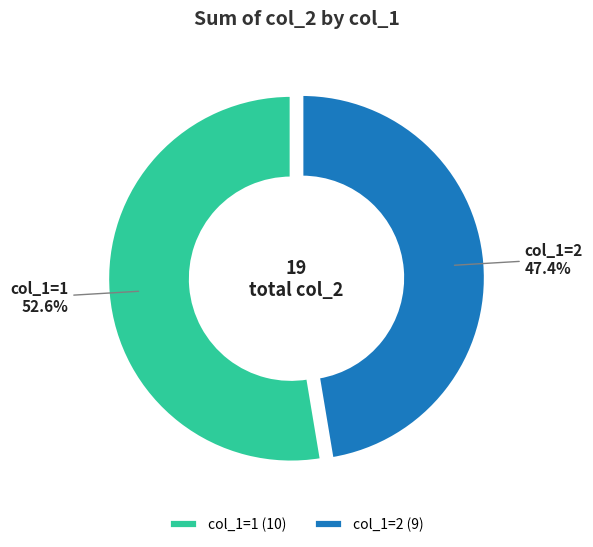

Combined, what portion of the pie is col_1=2 (9) and col_1=1 (10)?

100.0%